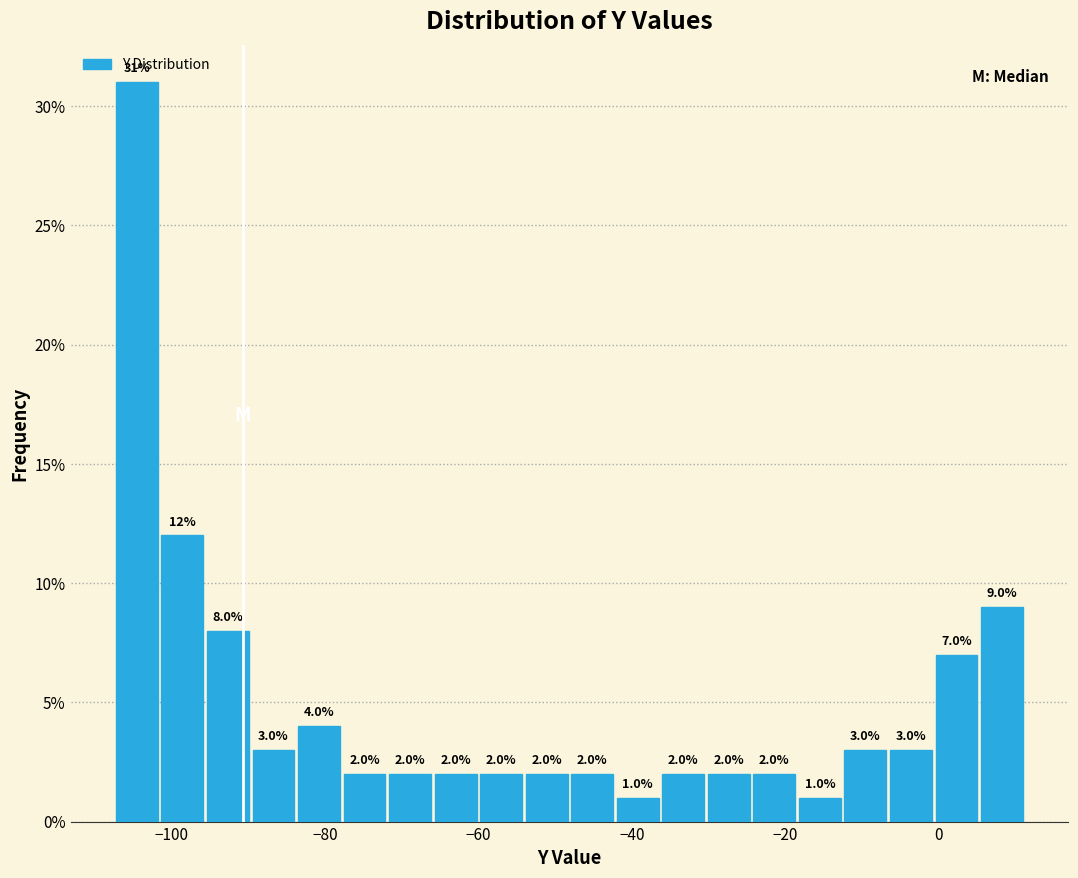

Read against the x-axis, roughly where is the centre of the tallest bar?

-104